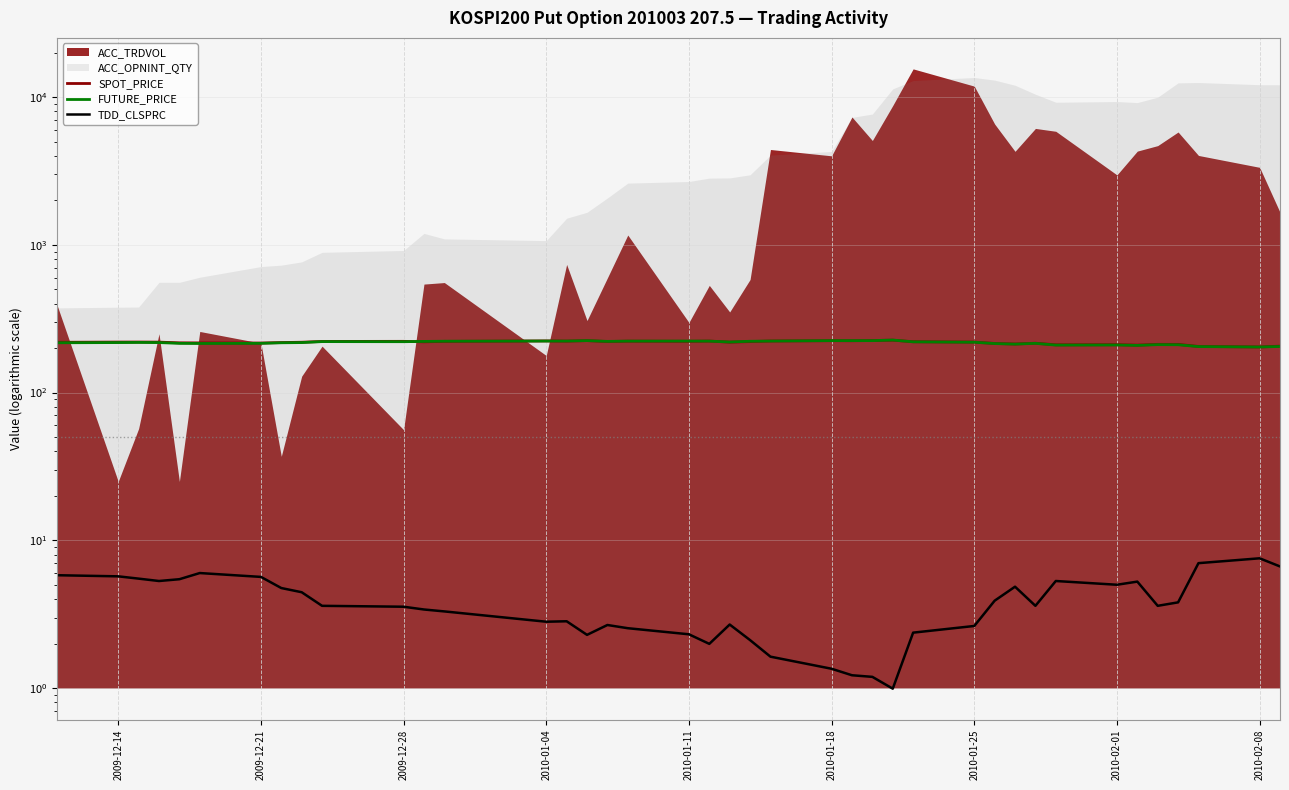

The value of SPOT_PRICE at 2010-01-25 is 386.1. True or false?

False